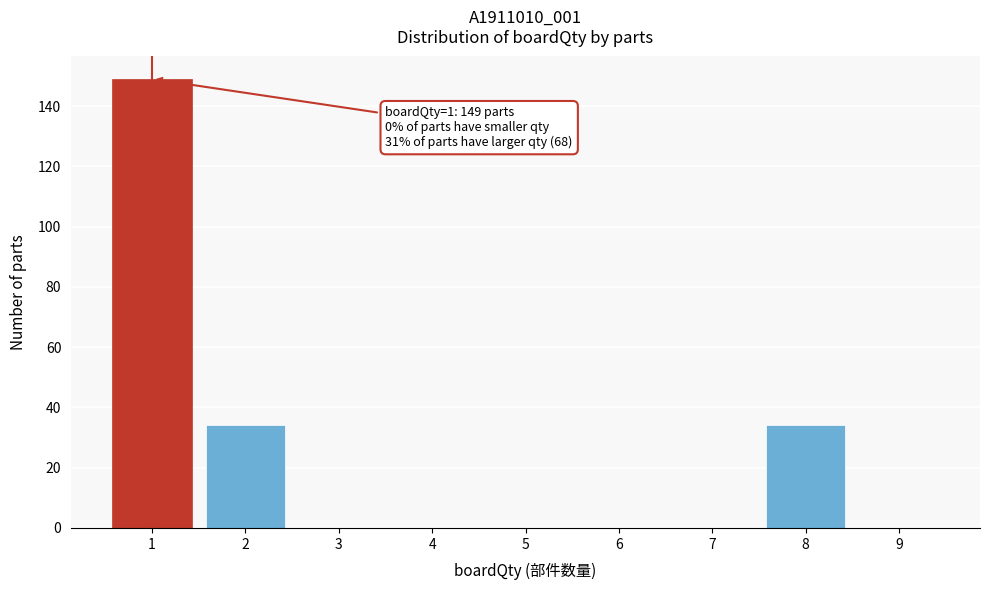

Reading left to right, transcribe all the data shown in this chart.

1=149	2=34	3=0	4=0	5=0	6=0	7=0	8=34	9=0